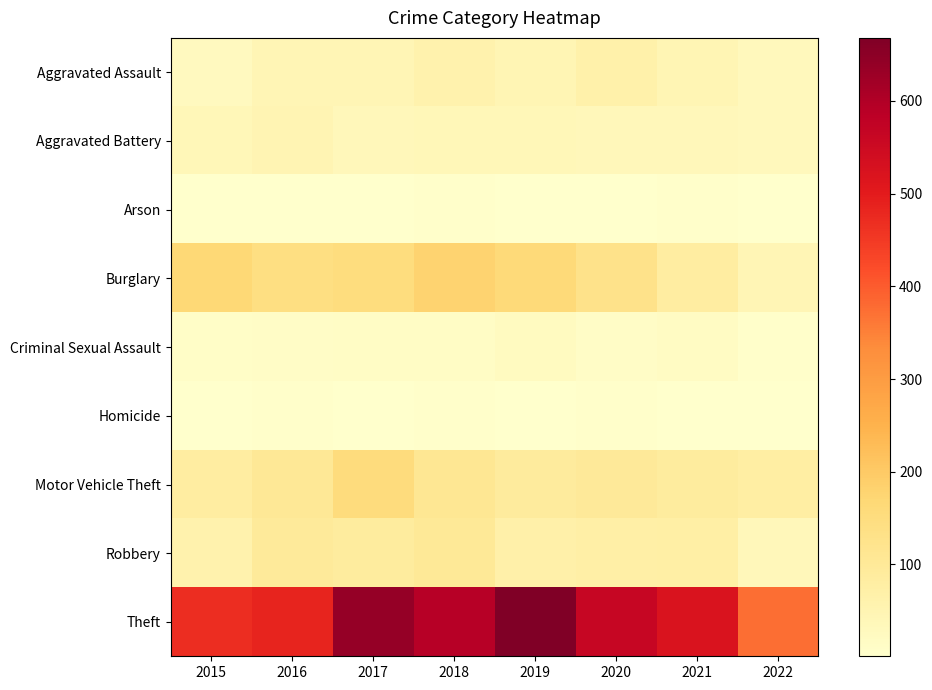

List the series in order of their peak value, highest first.

Theft, Burglary, Motor Vehicle Theft, Robbery, Aggravated Assault, Aggravated Battery, Criminal Sexual Assault, Homicide, Arson